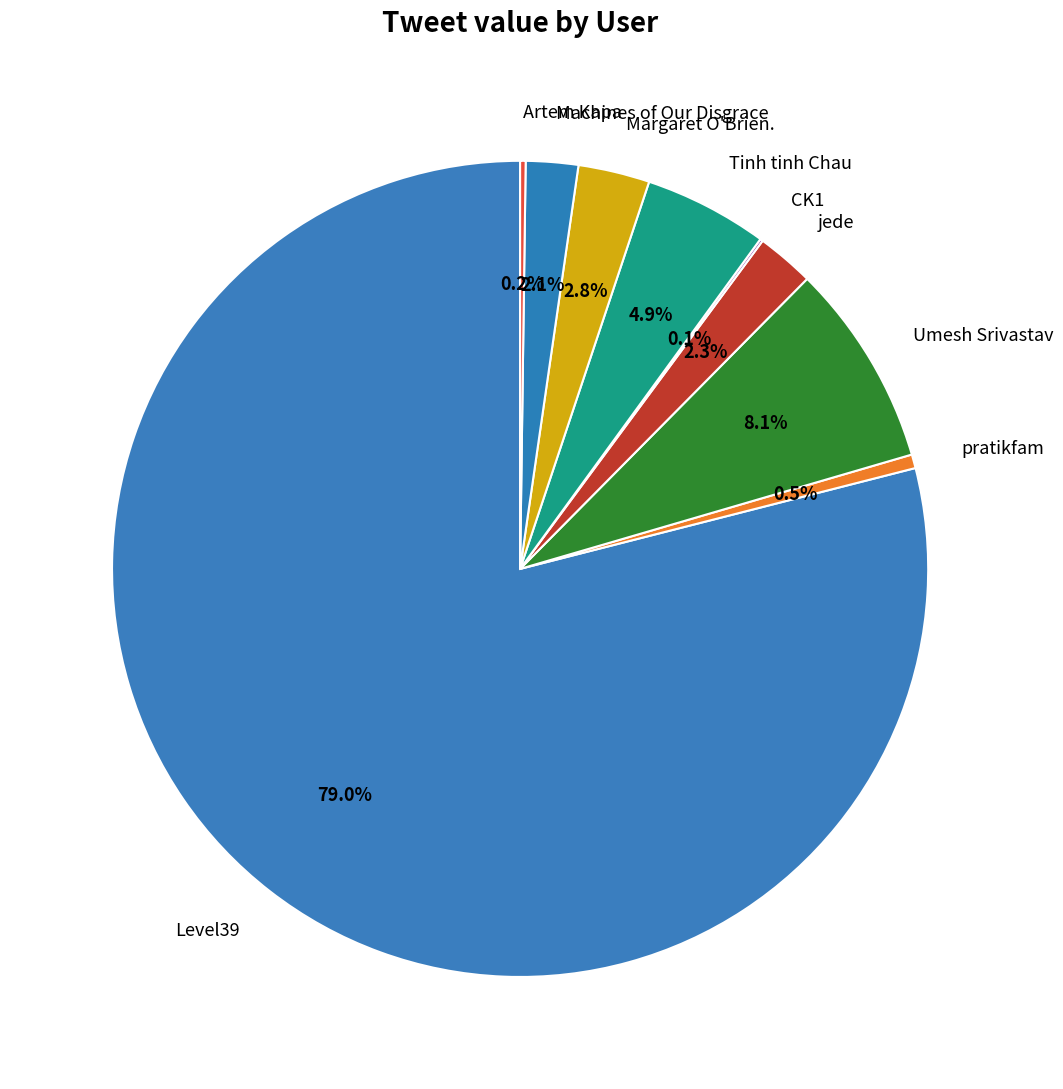

How many segments does this pie chart have?

9